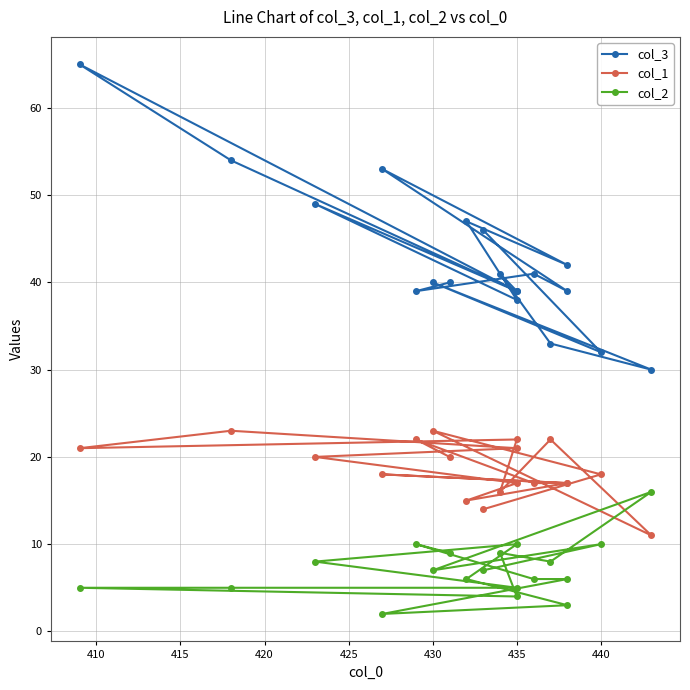

What is the maximum value for col_2?

16